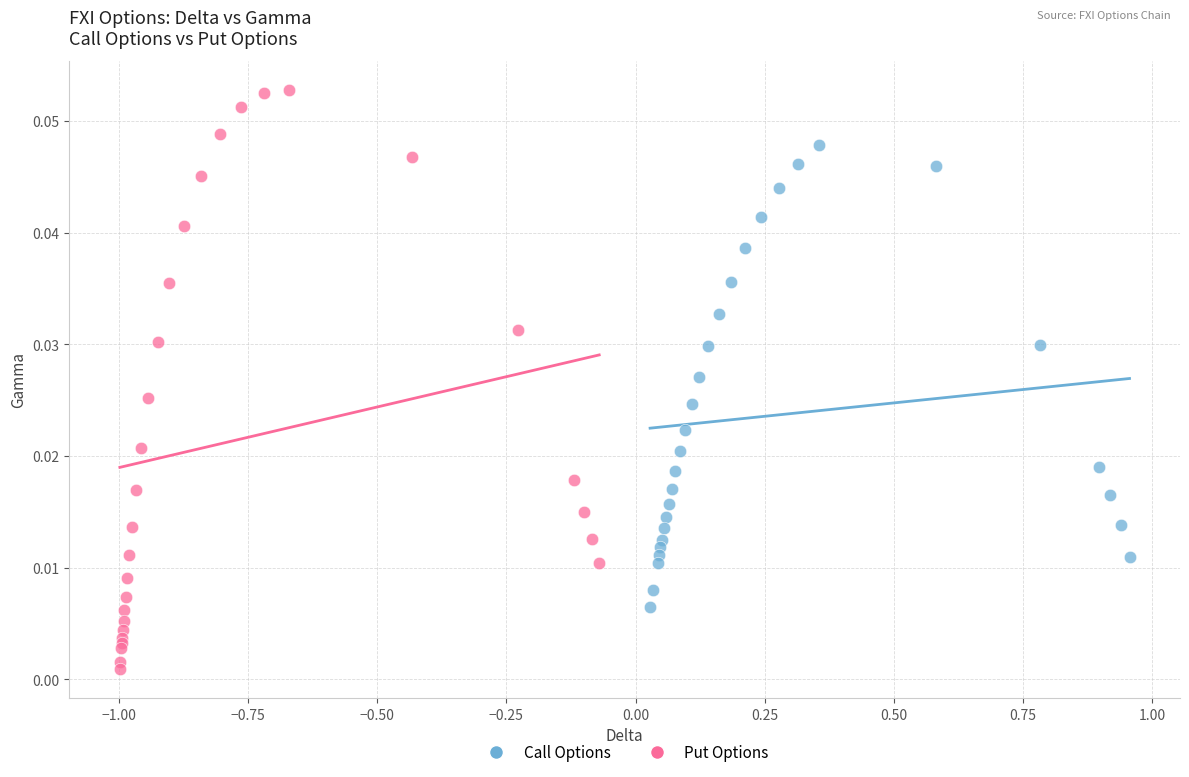

What are all the series names shown in the legend?

Call Options, Put Options